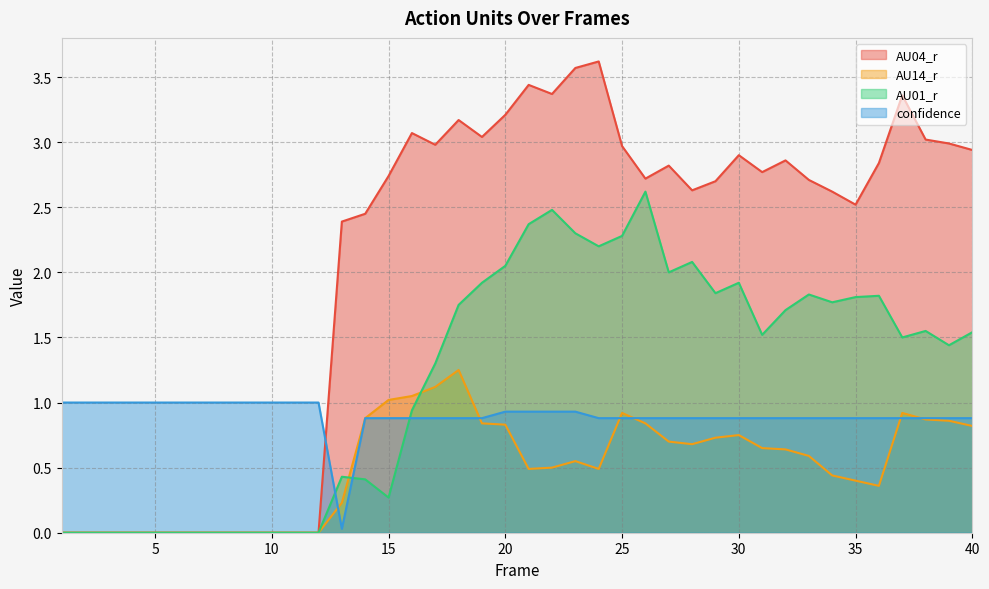

Which category has the highest value across all series?

24